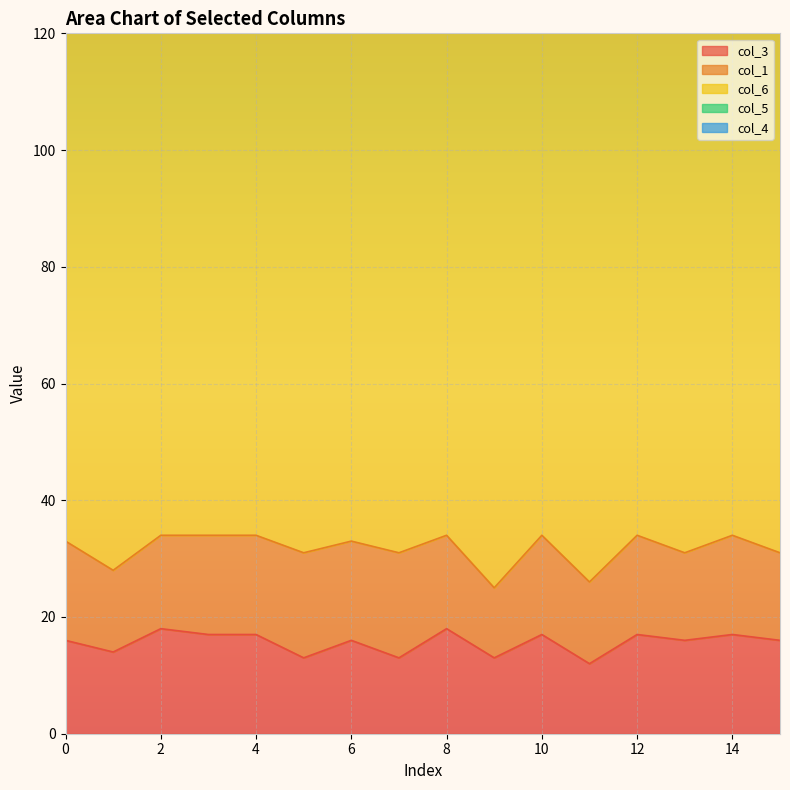

What is the value of the col_5 point at the 9th from the left?

4